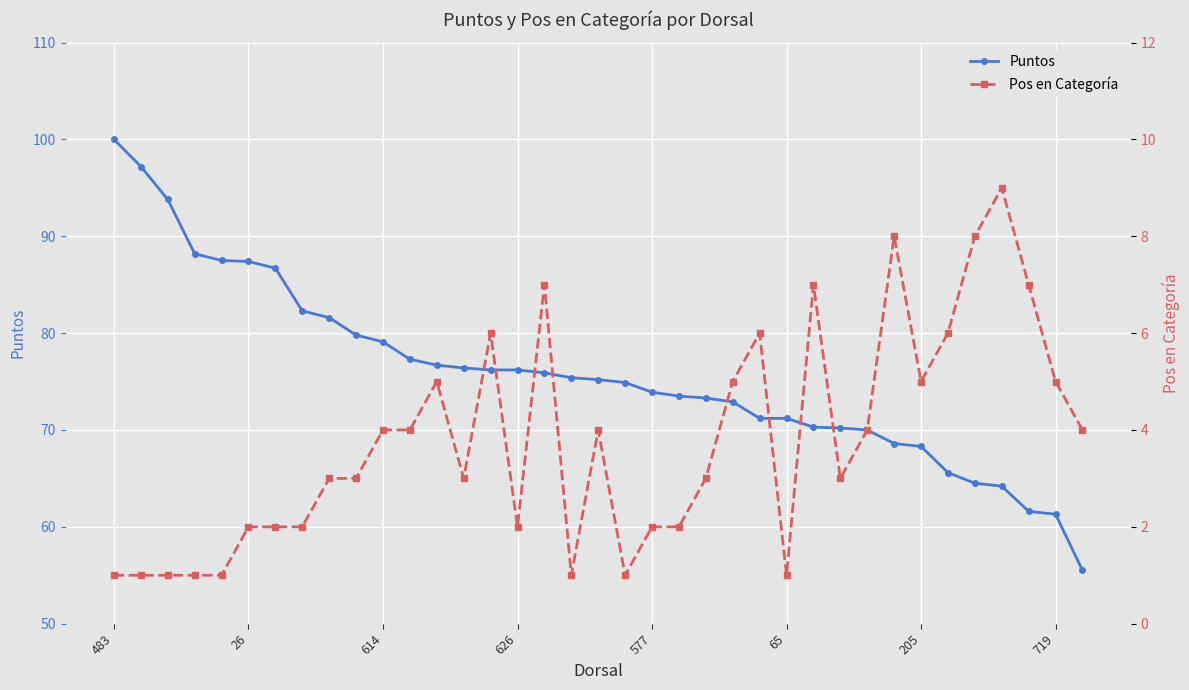

Reading left to right, list all the values displayed in this chart.

Puntos: 100.0	97.2	93.8	88.2	87.5	87.4	86.7	82.3	81.6	79.8	79.1	77.3	76.7	76.4	76.2	76.2	75.9	75.4	75.2	74.9	73.9	73.5	73.3	72.9	71.2	71.2	70.3	70.2	70.0	68.6	68.3	65.6	64.5	64.2	61.6	61.3	55.5
Pos en Categoría: 1.0	1.0	1.0	1.0	1.0	2.0	2.0	2.0	3.0	3.0	4.0	4.0	5.0	3.0	6.0	2.0	7.0	1.0	4.0	1.0	2.0	2.0	3.0	5.0	6.0	1.0	7.0	3.0	4.0	8.0	5.0	6.0	8.0	9.0	7.0	5.0	4.0